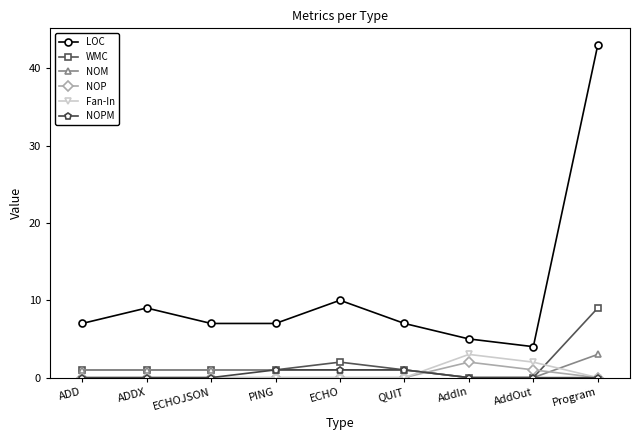

What is the label of the 1st point from the left?

ADD